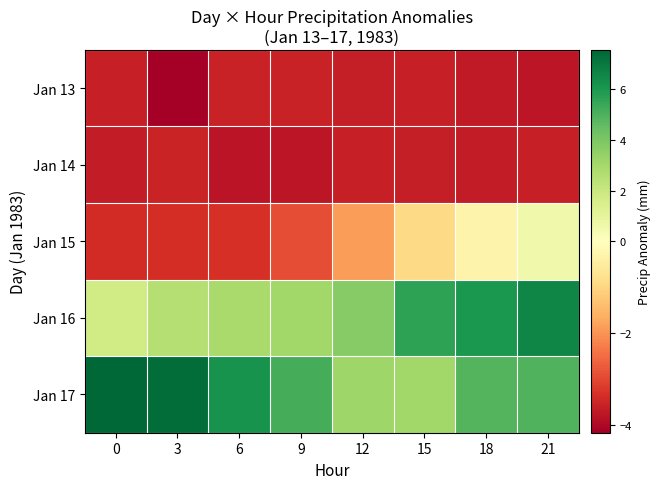

What is the maximum value shown in the chart?

7.5